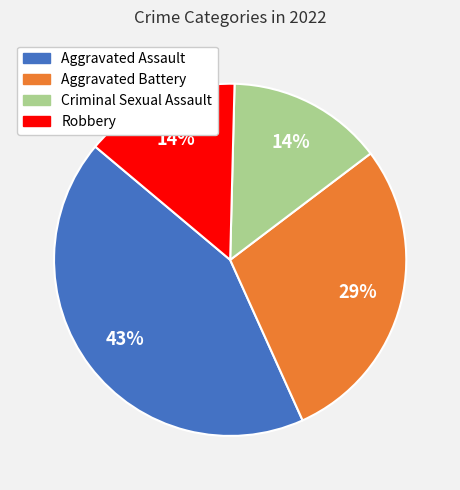

To the nearest percent, what percentage of the pie is Criminal Sexual Assault?

14%